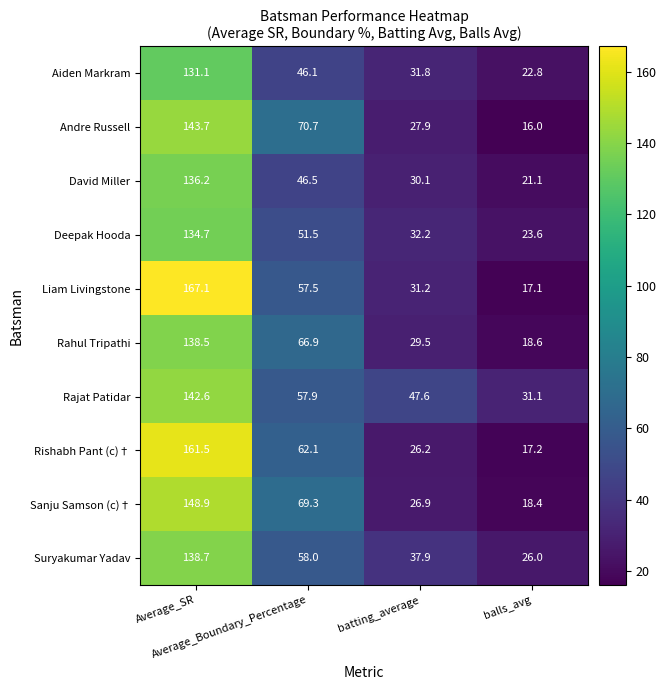

What is the difference between the maximum and second lowest values in the Suryakumar Yadav series?

100.8